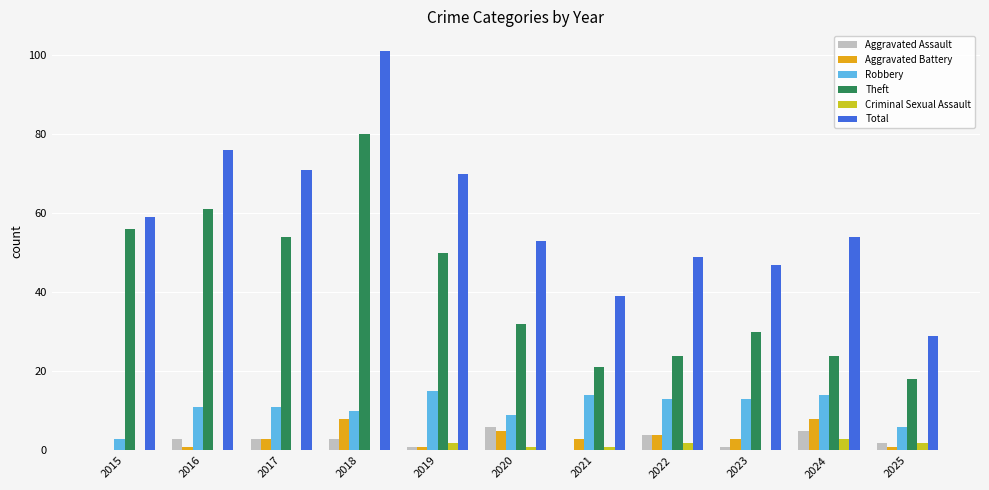

At which category is the sum across all series the highest?

2018